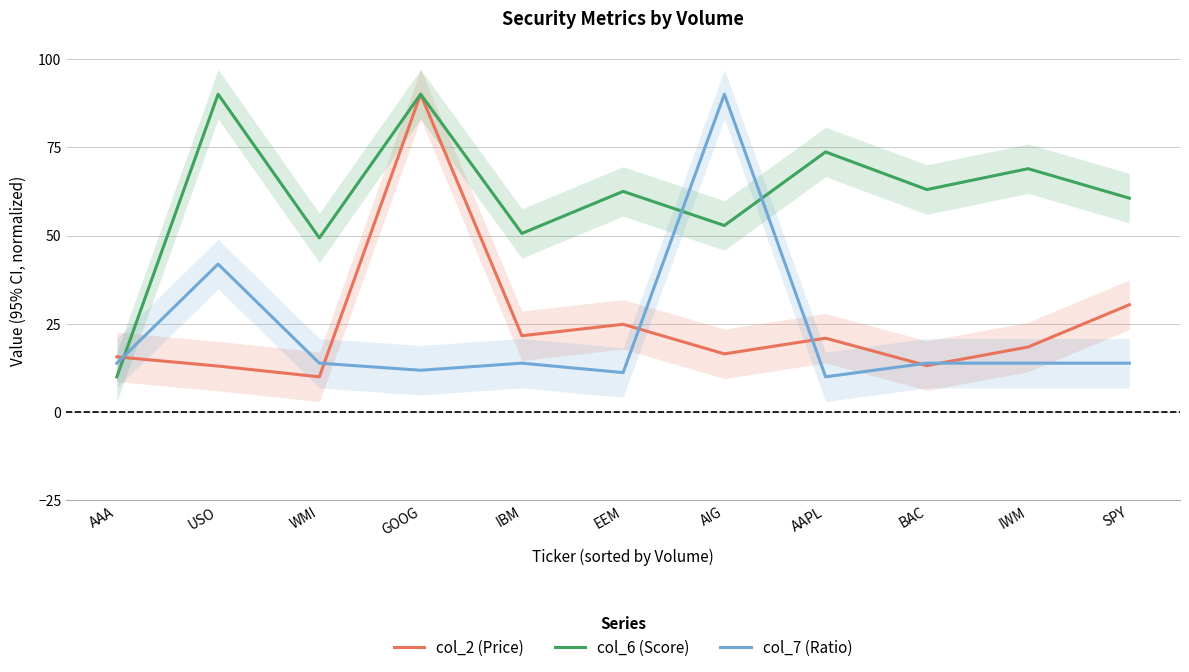

What is the difference between the col_7 (Ratio) values at EEM and IWM?

2.7